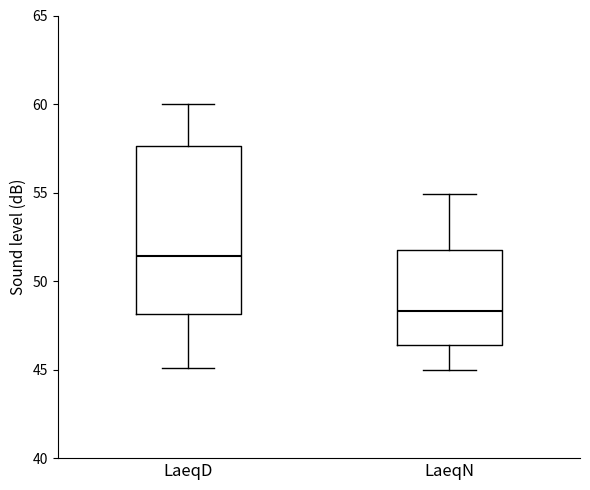

Reading left to right, transcribe this box plot: for each box, give where its median line is, the range the box spans, and where its two whiskers end, as read against the y-axis. The values are not printed on the chart, so give them approximately, as read against the axis.

LaeqD: median 51.5, box 48.0 to 57.5, whiskers 45.0 to 60.0
LaeqN: median 48.5, box 46.5 to 52.0, whiskers 45.0 to 55.0